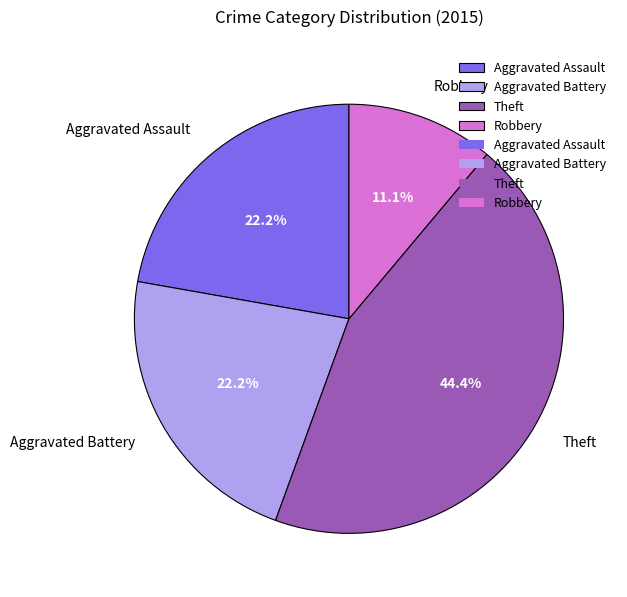

How many segments does this pie chart have?

4